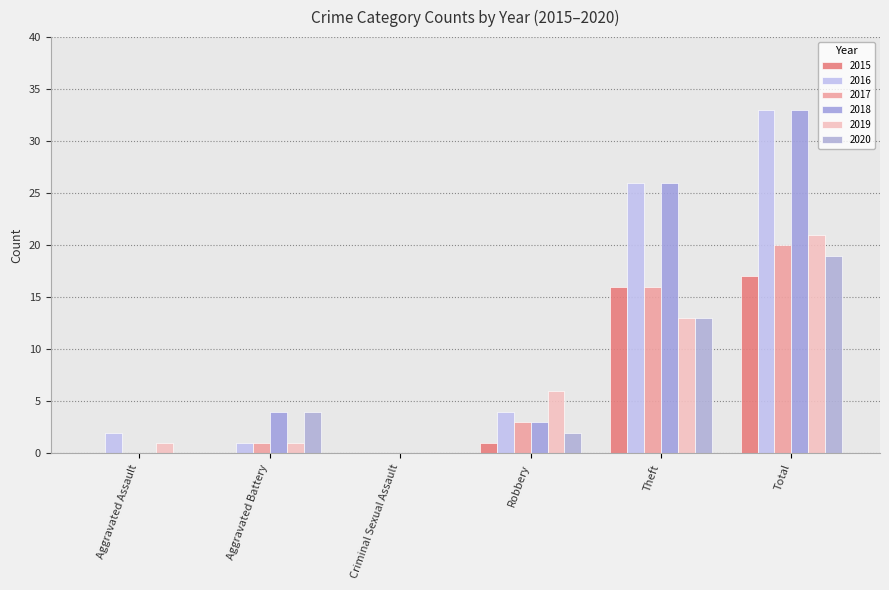

What is the total value across all series at Robbery?

19